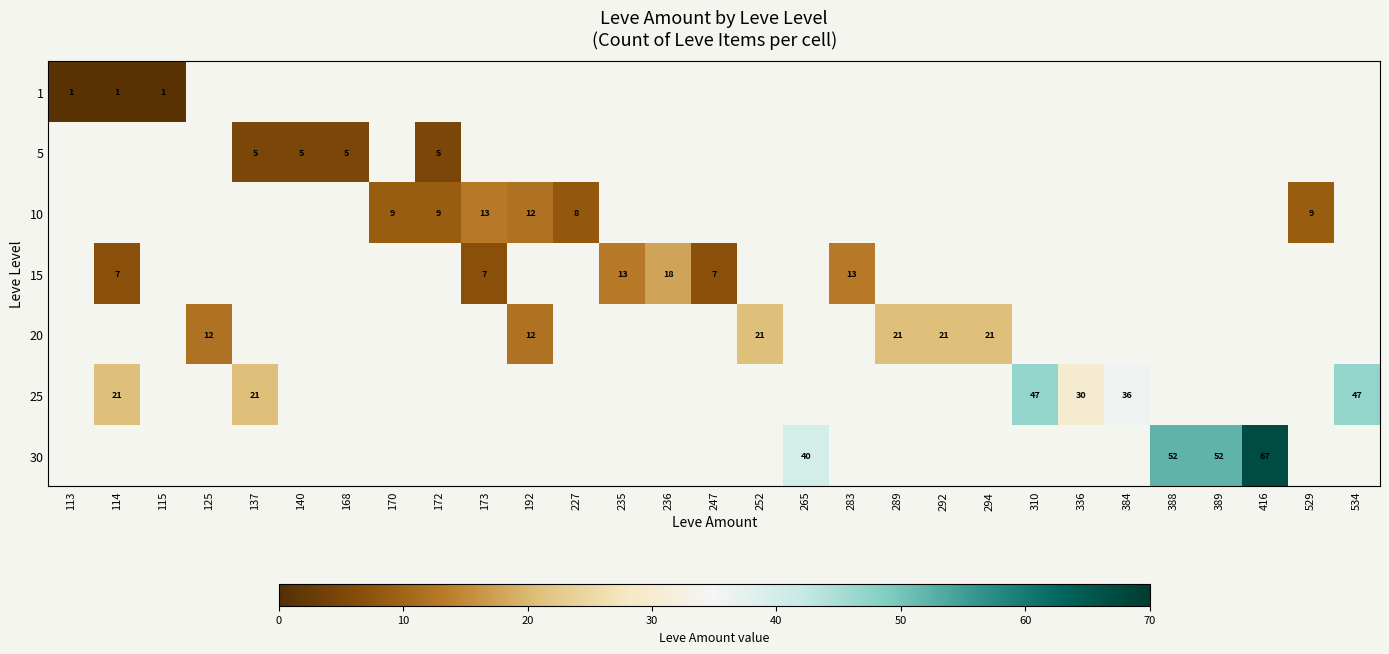

Which category has the highest value across all series?

416